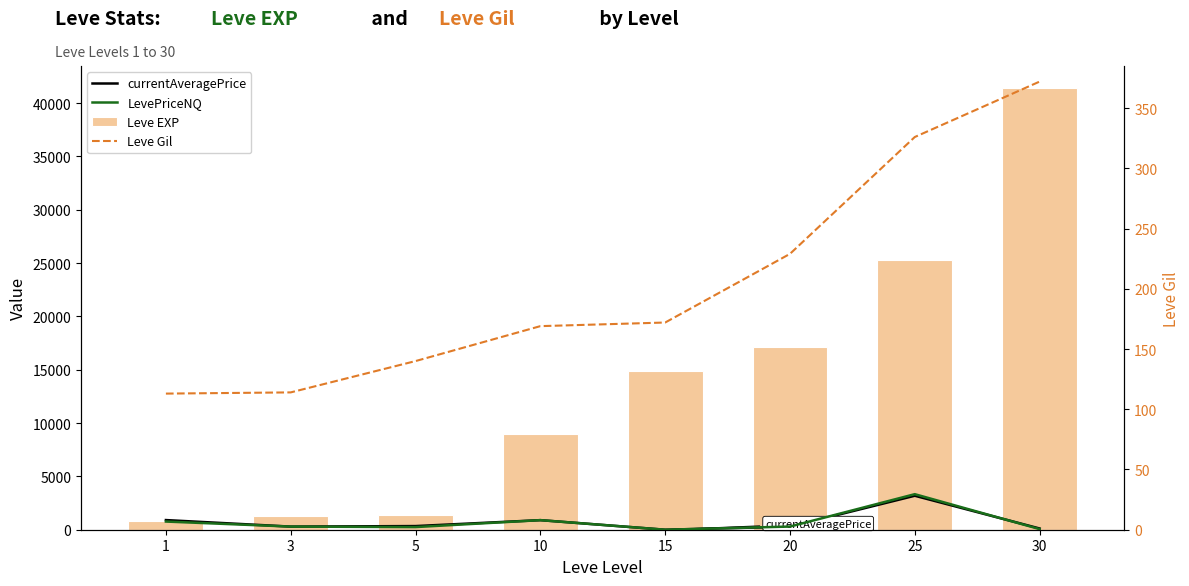

Between 25 and 20, which is larger?

25